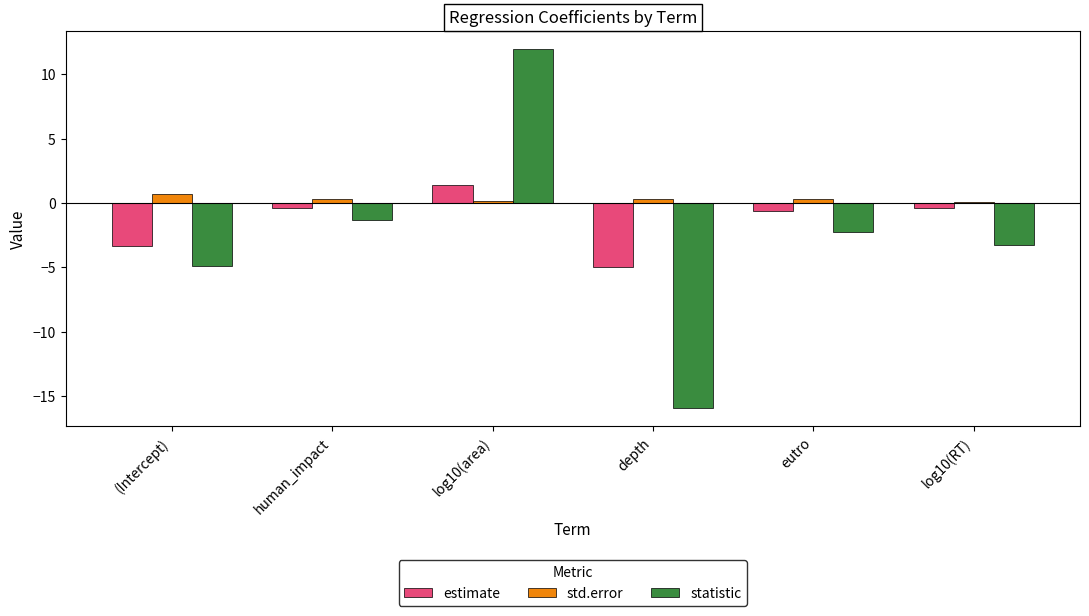

What is the value of the estimate bar at the 5th from the left?

-0.6